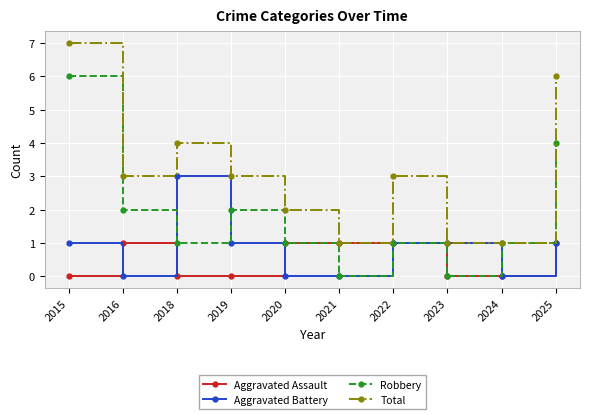

The Total series shows 6 at 2025. True or false?

True